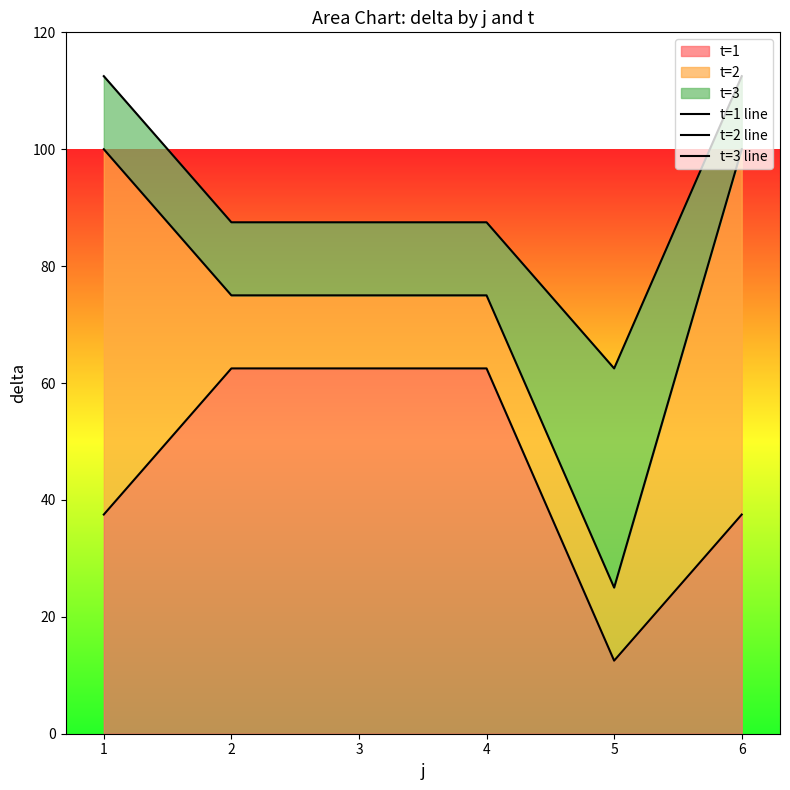

Count the number of categories in the chart.

6